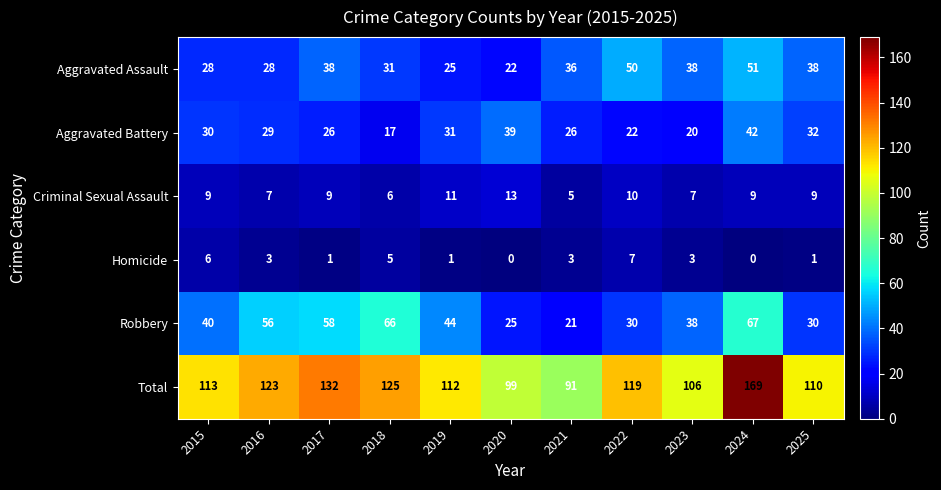

Count the Homicide values in the range 1 to 5.

7